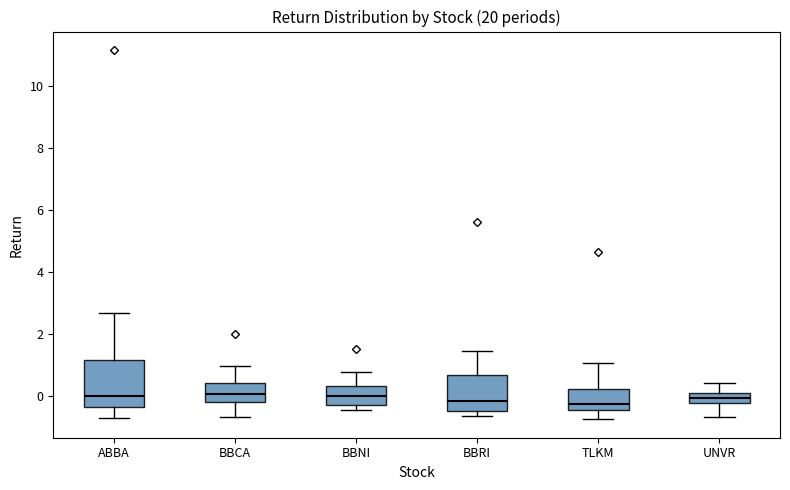

Which box is the tallest, from its lower edge to its upper edge?

ABBA